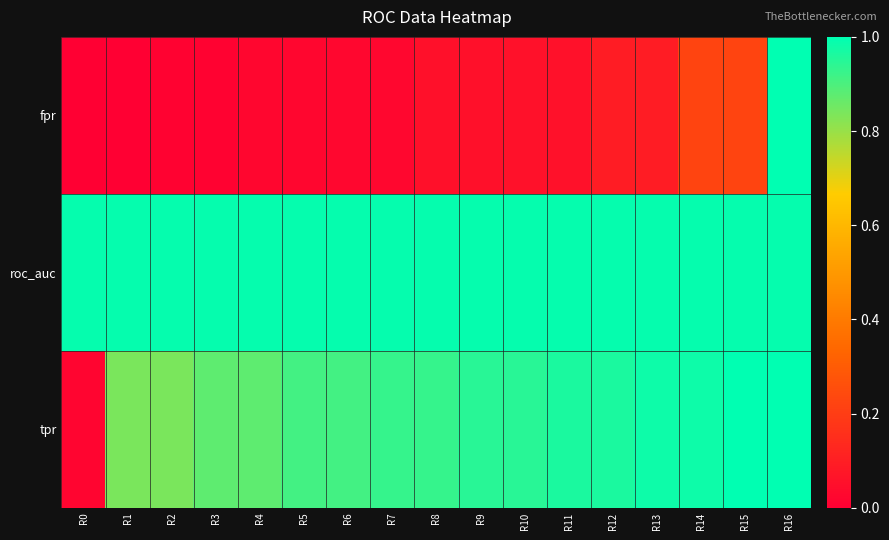

At R13, list the series in order from largest to smallest.

roc_auc, tpr, fpr